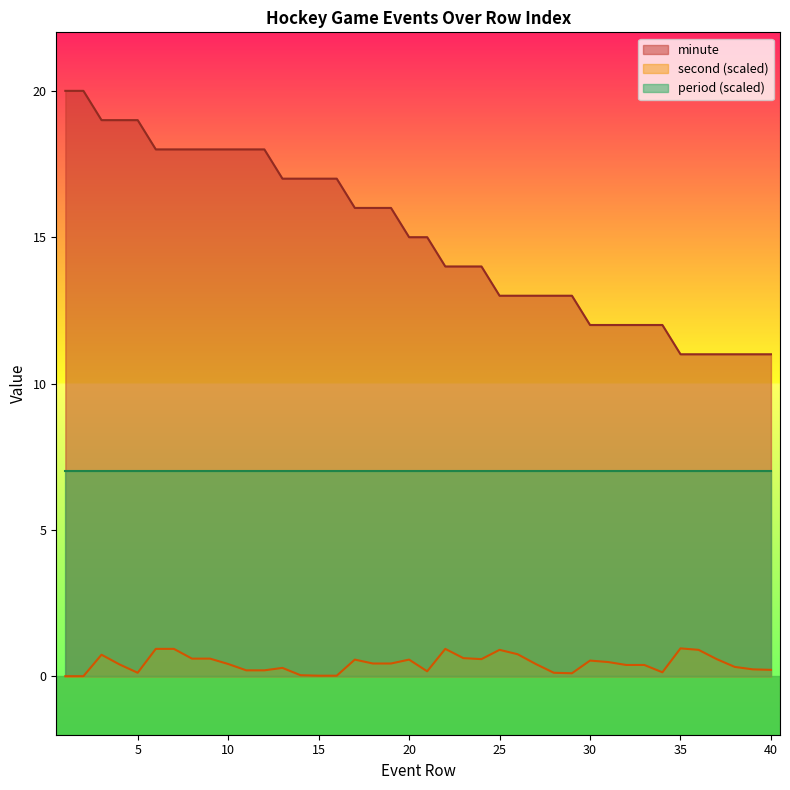

What is the spread (max minus min) of values at 2?

20.0